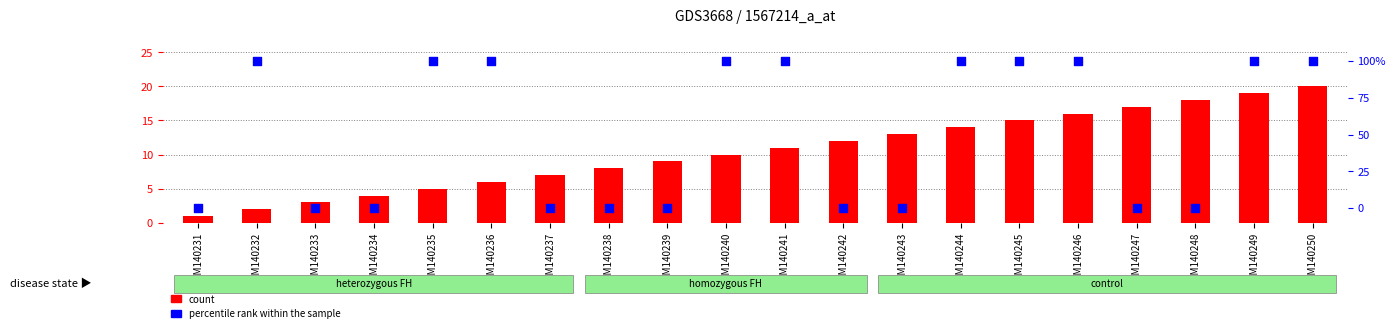

Which series has the largest total across all categories?

percentile rank within the sample